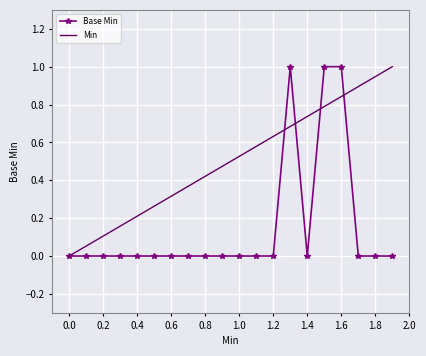

What is the maximum value shown in the chart?

1